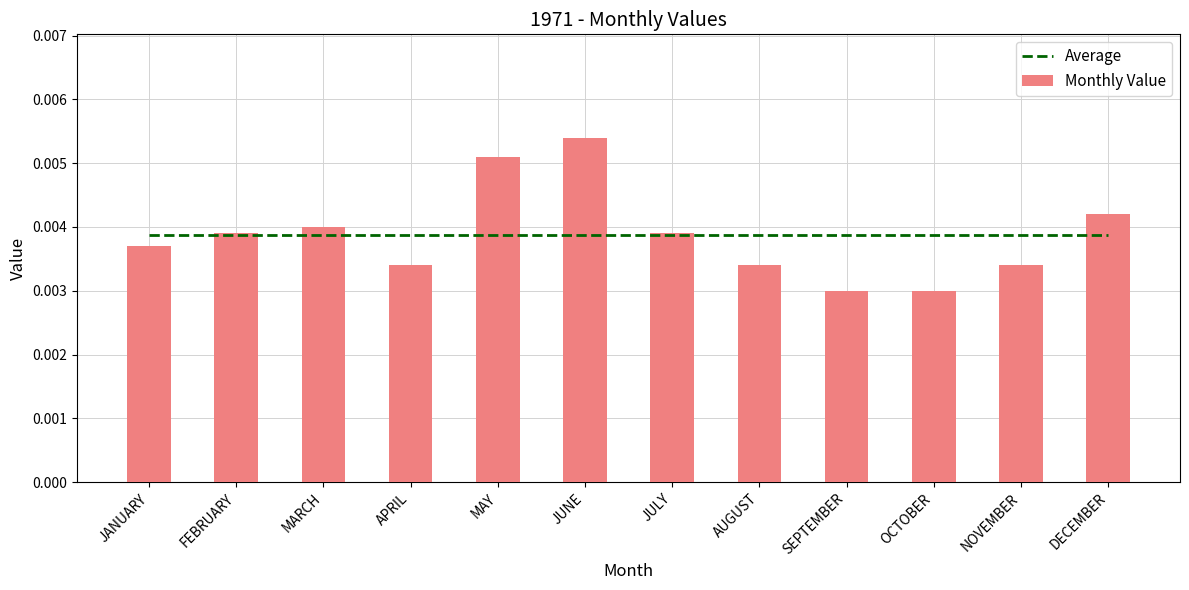

How many Monthly Value values are between 0 and 1?

12